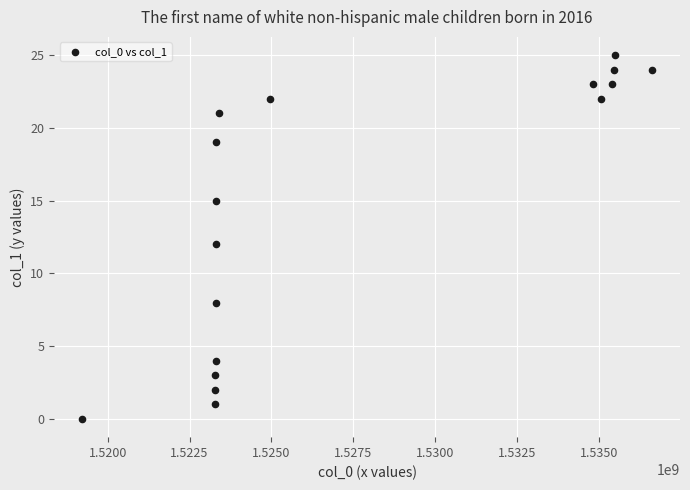

What is the range of X values (max minus min)?

17376111